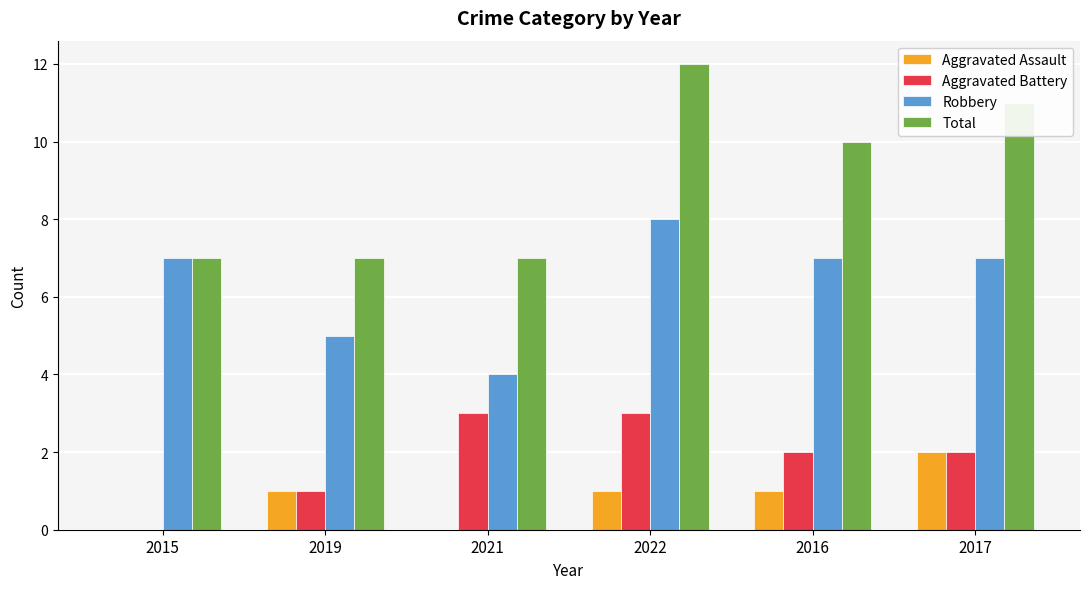

Reading left to right, transcribe all the data shown in this chart.

Aggravated Assault: 2015=0	2019=1	2021=0	2022=1	2016=1	2017=2
Aggravated Battery: 2015=0	2019=1	2021=3	2022=3	2016=2	2017=2
Robbery: 2015=7	2019=5	2021=4	2022=8	2016=7	2017=7
Total: 2015=7	2019=7	2021=7	2022=12	2016=10	2017=11